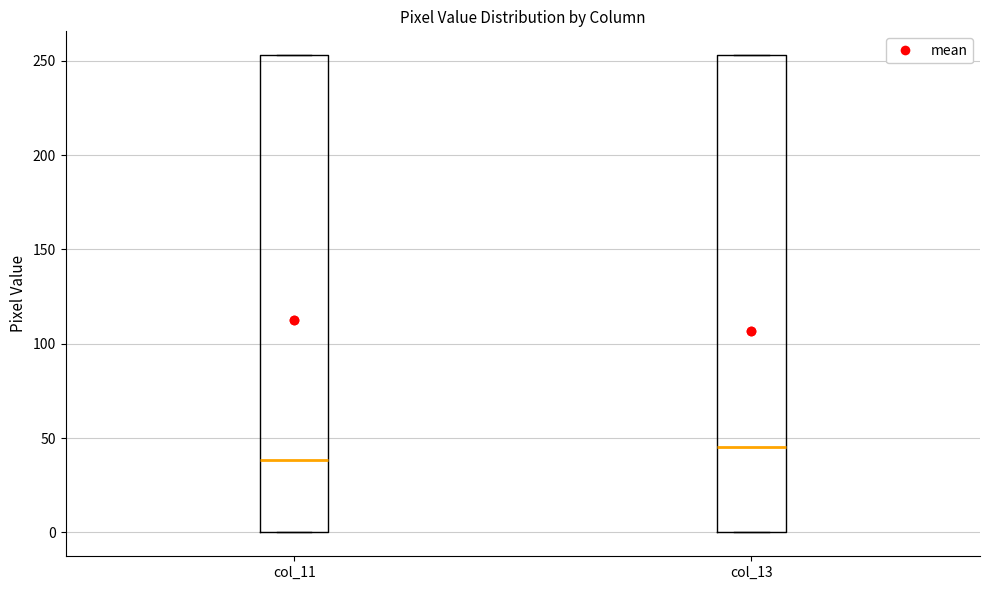

Where is the lower edge of the box for col_13 on the y-axis? The values are not printed on the chart, so give them approximately, as read against the axis.

0